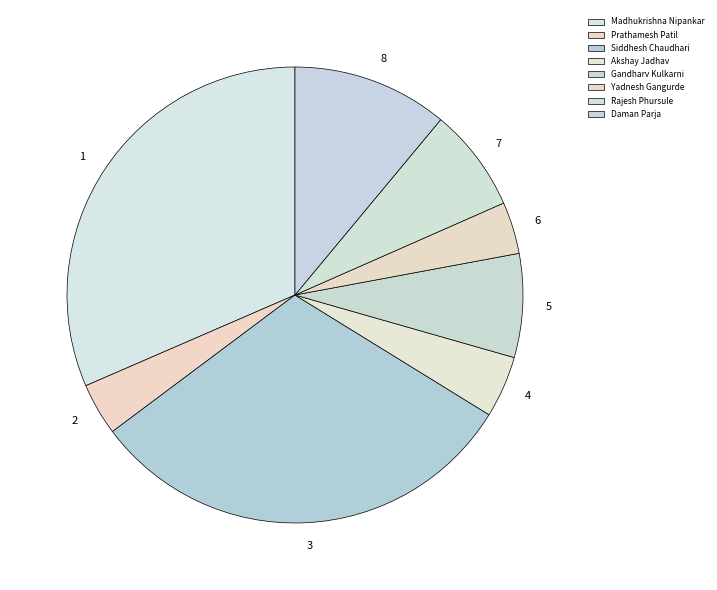

True or false: Madhukrishna Nipankar accounts for 32% of the total.

True